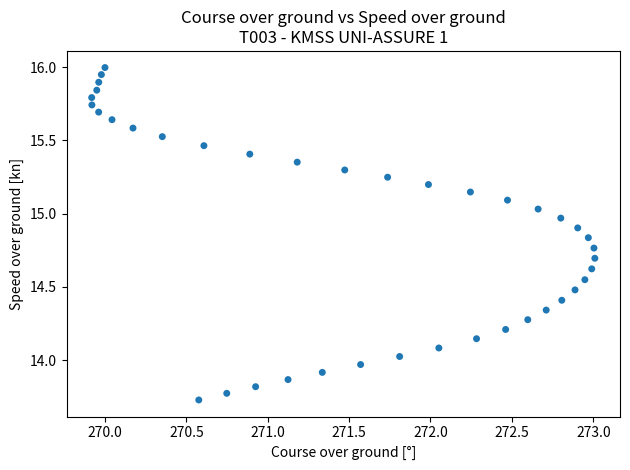

What is the range of Y values (max minus min)?

2.3